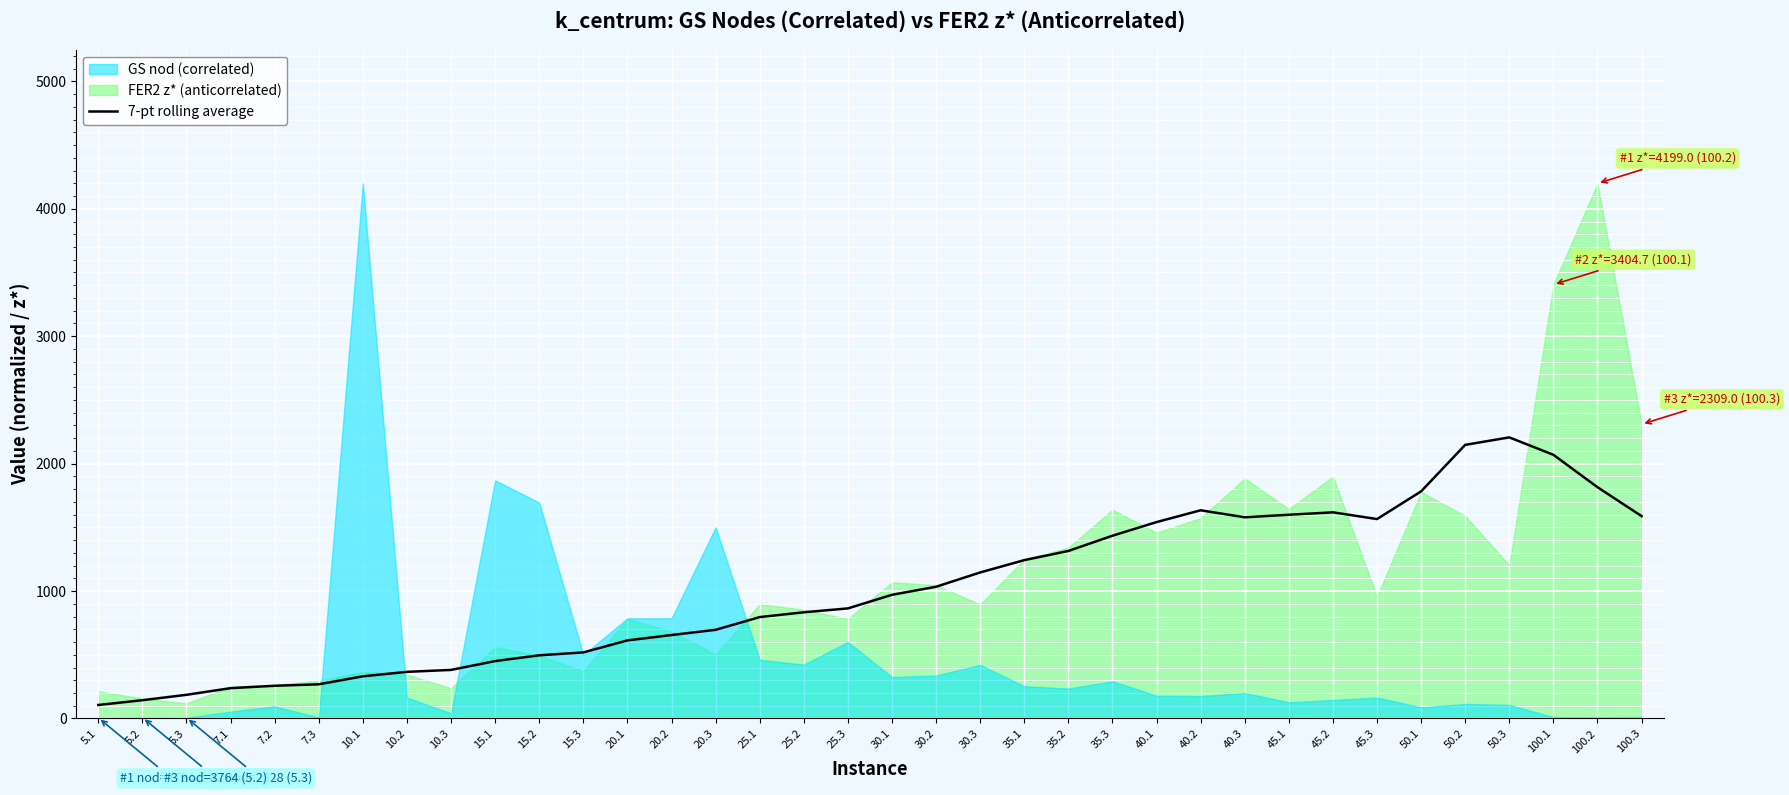

Reading left to right, what are all the values shown in this chart?

5.1=105.9	5.2=143.6	5.3=185.9	7.1=238.1	7.2=256.8	7.3=268.3	10.1=331.2	10.2=366.0	10.3=381.3	15.1=450.6	15.2=496.0	15.3=518.5	20.1=612.9	20.2=654.9	20.3=695.9	25.1=795.7	25.2=833.5	25.3=863.9	30.1=970.6	30.2=1033.8	30.3=1146.0	35.1=1242.7	35.2=1314.6	35.3=1434.3	40.1=1541.2	40.2=1633.8	40.3=1579.0	45.1=1598.9	45.2=1617.7	45.3=1564.9	50.1=1782.3	50.2=2147.2	50.3=2205.9	100.1=2069.3	100.2=1815.2	100.3=1588.0